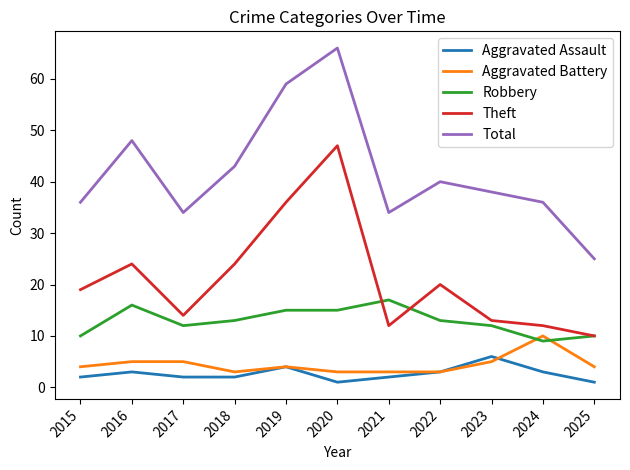

What are all the series names shown in the legend?

Aggravated Assault, Aggravated Battery, Robbery, Theft, Total